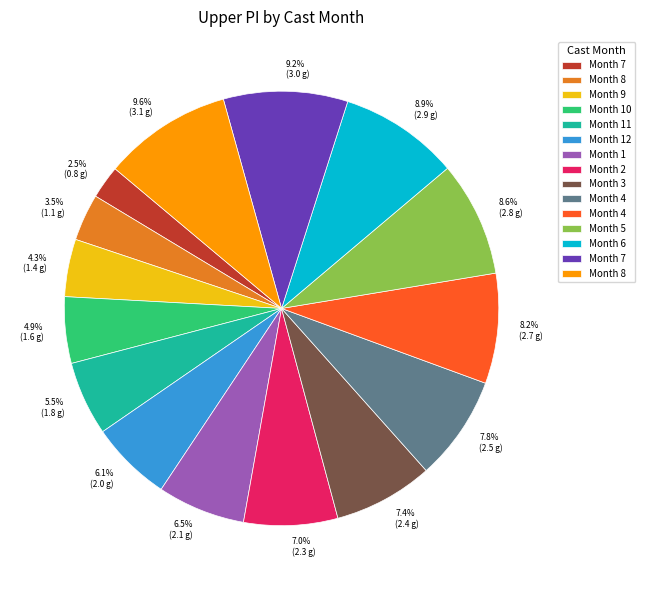

To the nearest percent, what is the difference between the largest and smallest slice percentages?

7%